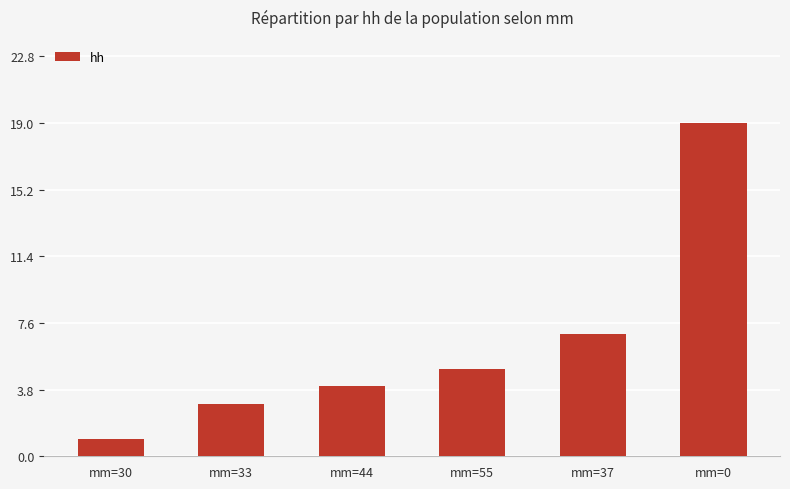

Reading left to right, what are all the values shown in this chart?

1	3	4	5	7	19